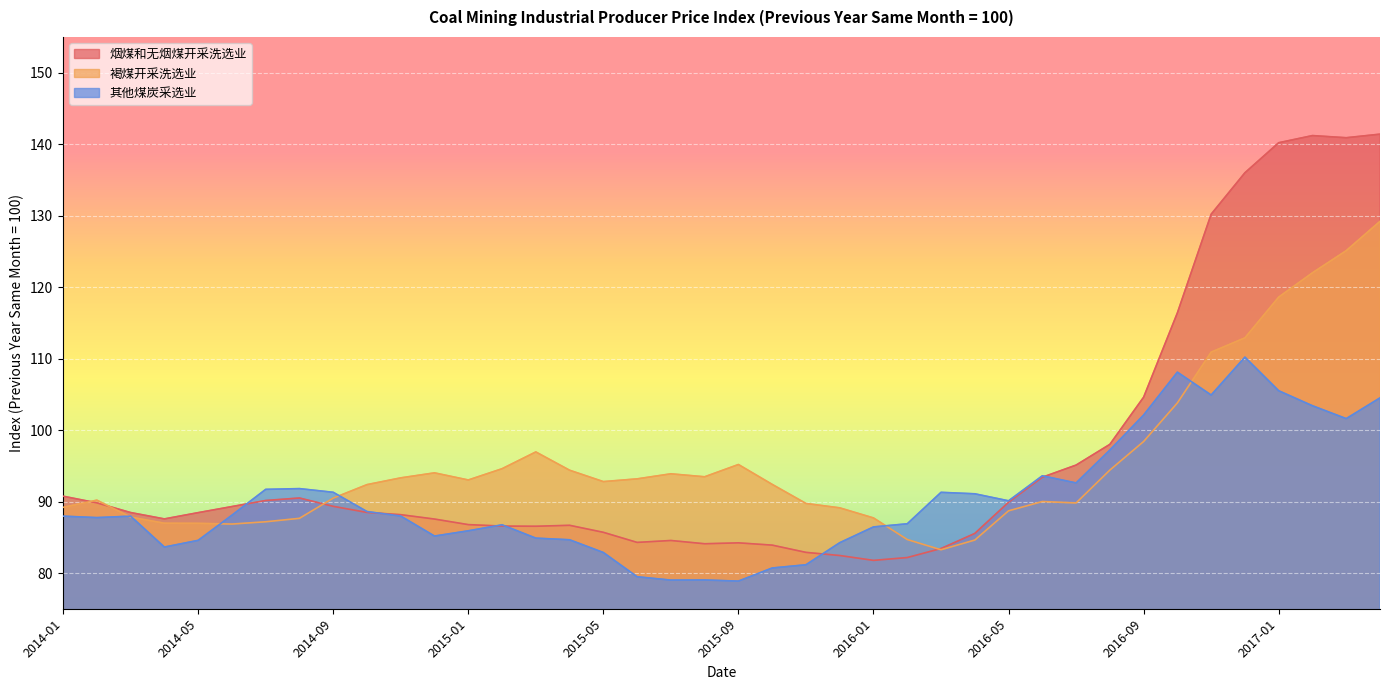

At which category is the sum across all series the highest?

2017-04